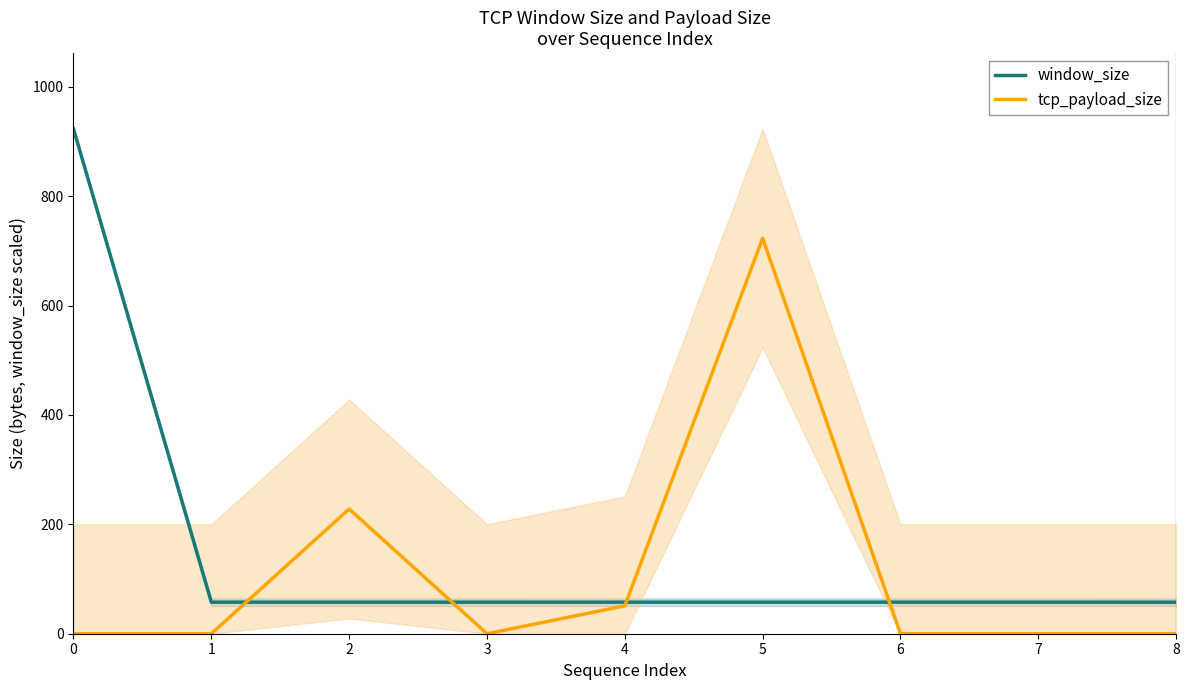

Which series has the widest spread of values?

window_size